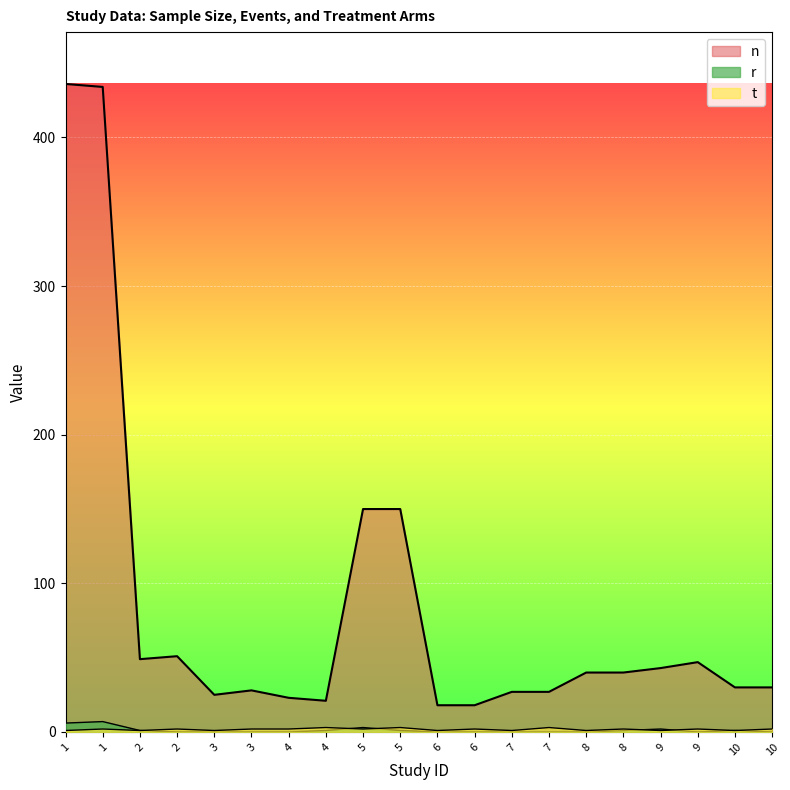

Is it true that t equals 0 at 7?

False